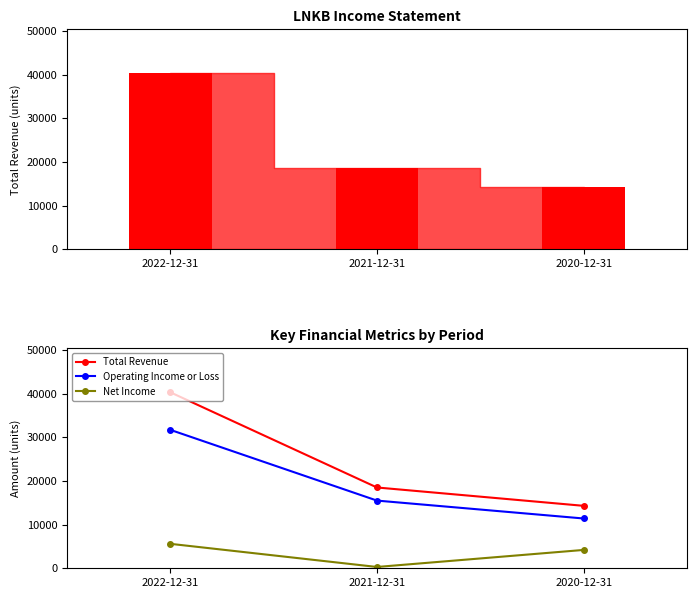

What is the spread (max minus min) of values at 2020-12-31?

10100